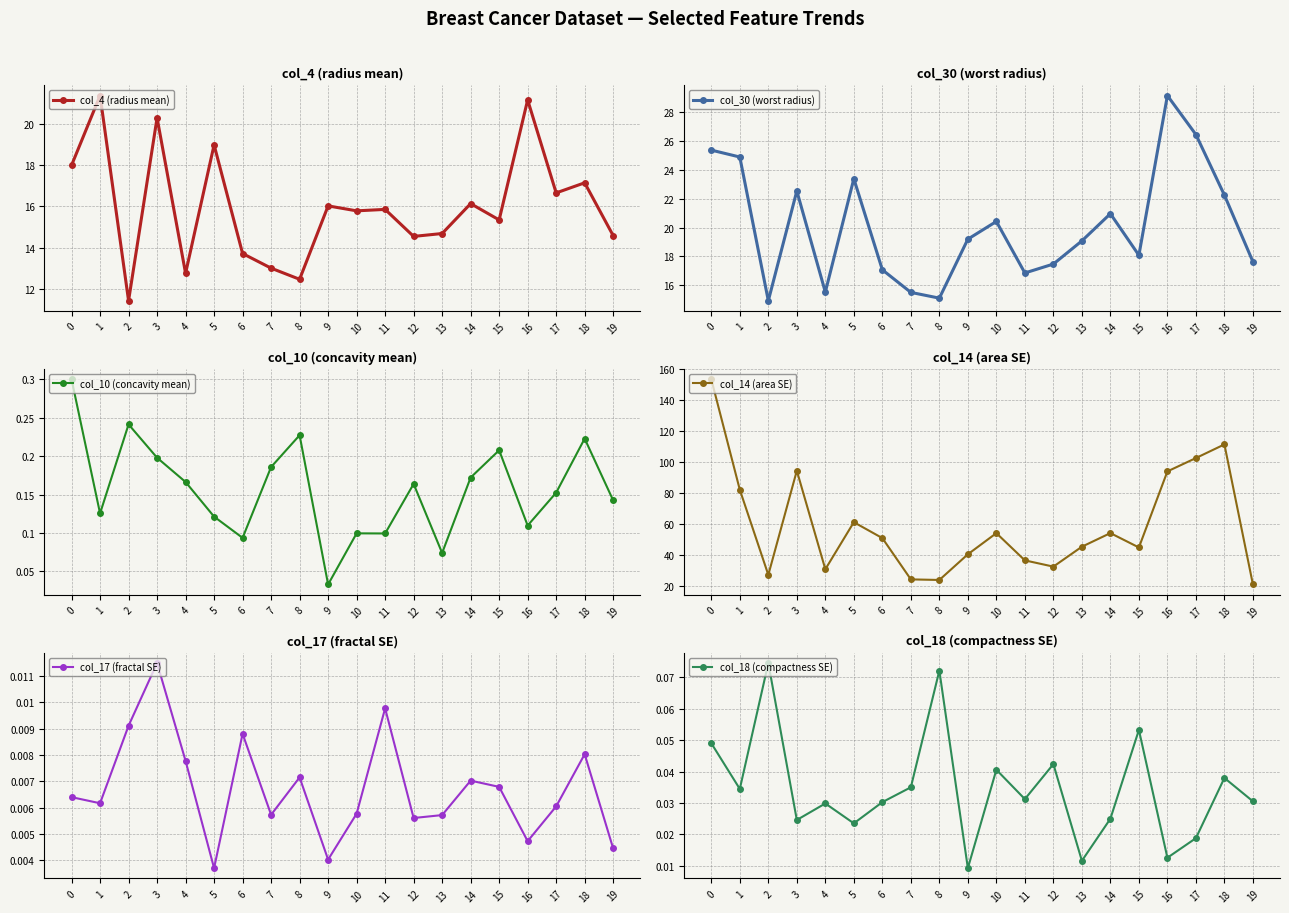

Is the value of col_30 (worst radius) at 16 greater than the value of col_17 (fractal SE) at 18?

Yes